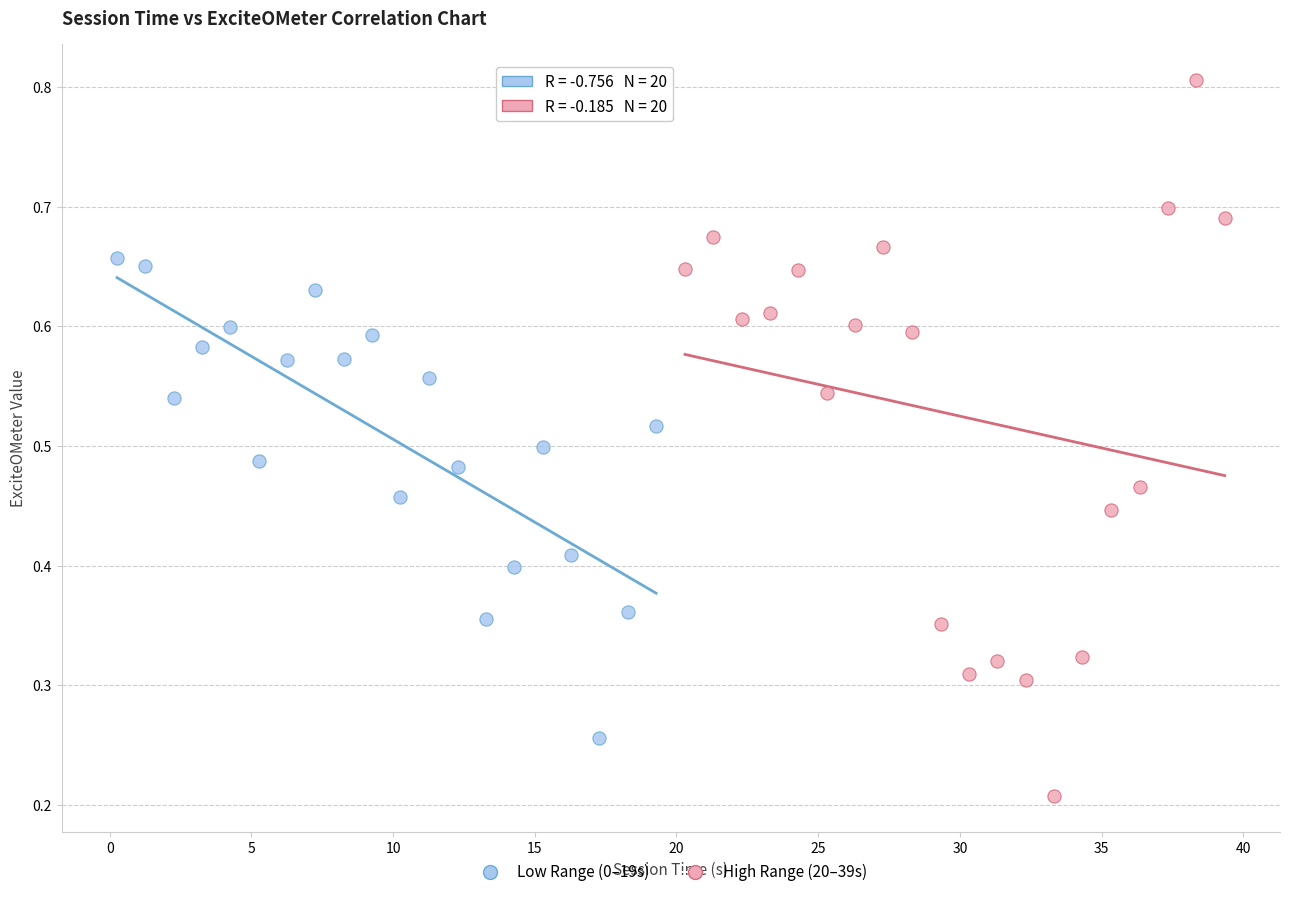

Which series contains the lowest Y value?

High Range (20–39s)